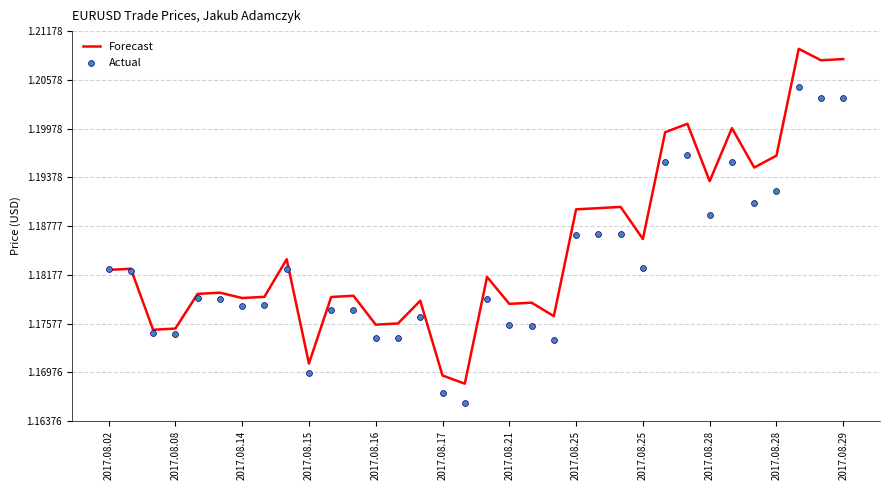

At which category is the sum across all series the highest?

31